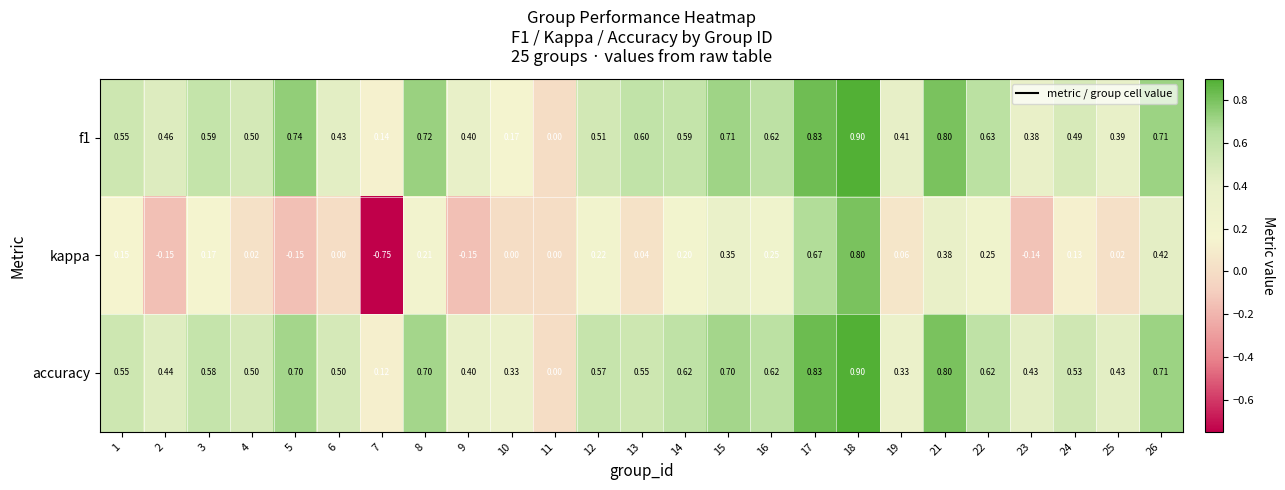

Which series has the widest spread of values?

kappa